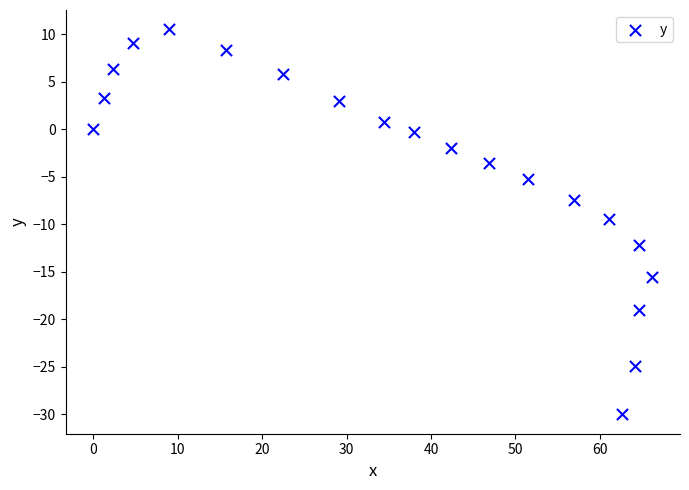

What is the range of Y values (max minus min)?

40.5